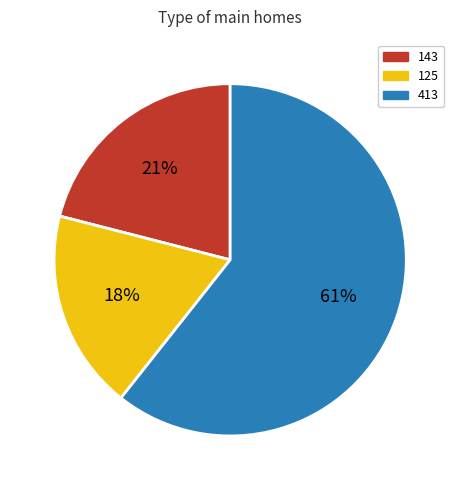

True or false: 125 accounts for 31% of the total.

False